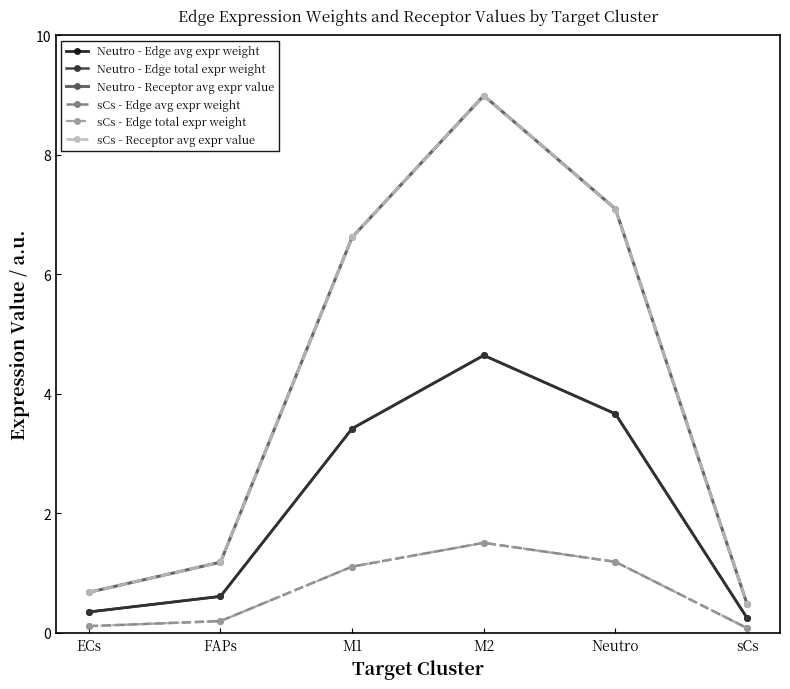

Which label corresponds to the largest value in the chart?

M2